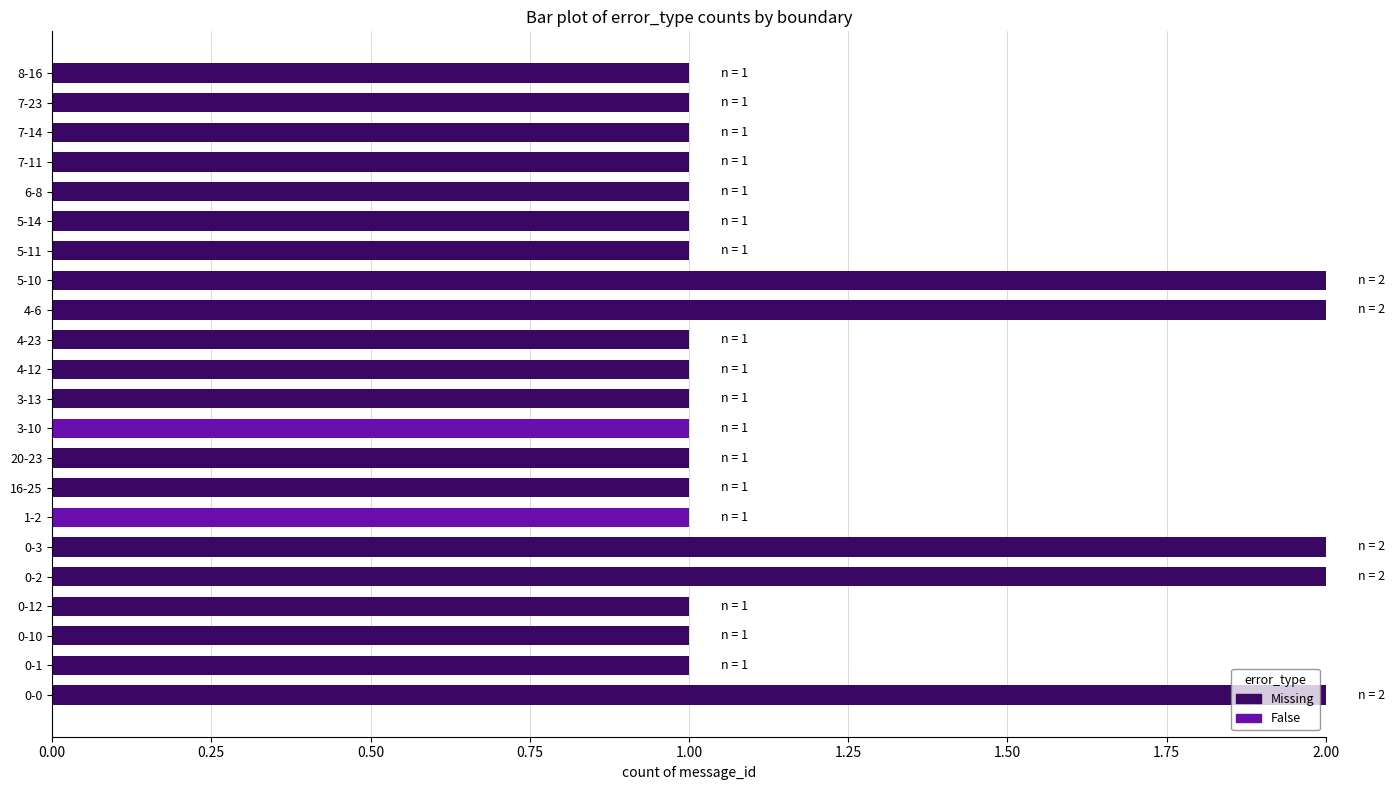

The value of Missing at 0-2 is 2. True or false?

True